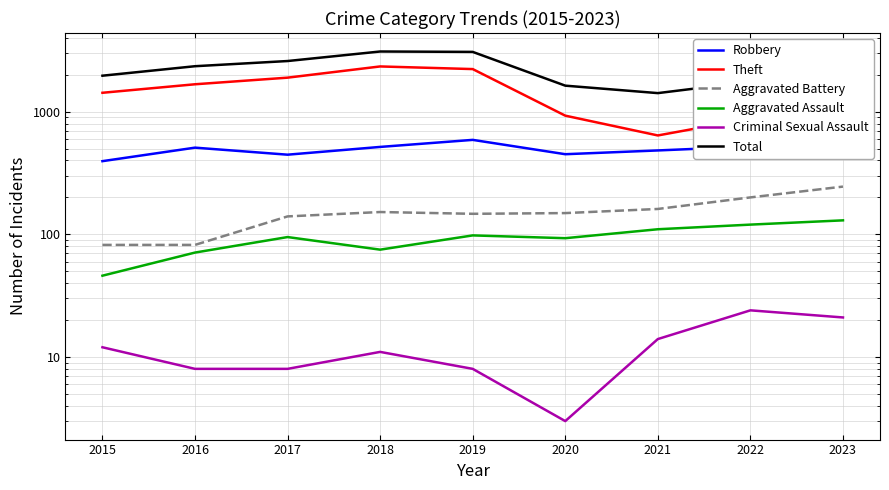

Between 2020 and 2021, which is larger?

2021